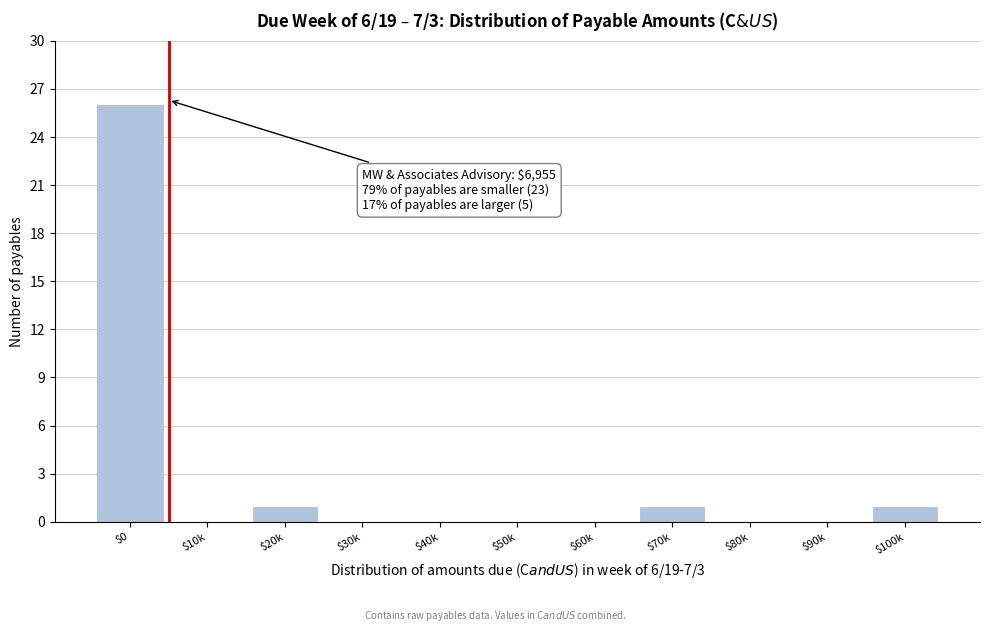

At which category does the chart reach its peak across all series?

$0